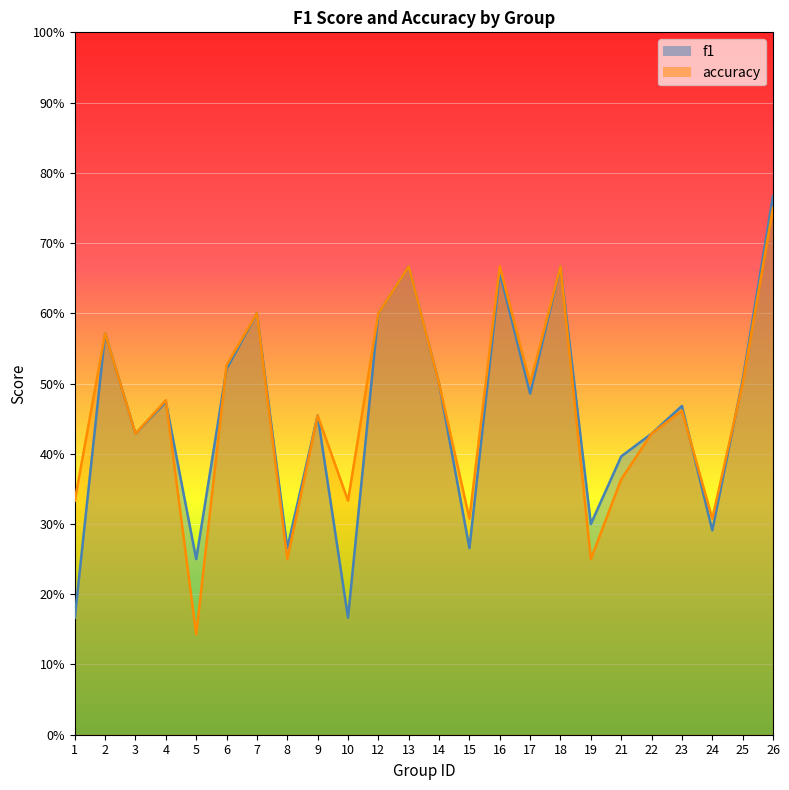

Where do accuracy and f1 first cross each other?

4 and 5